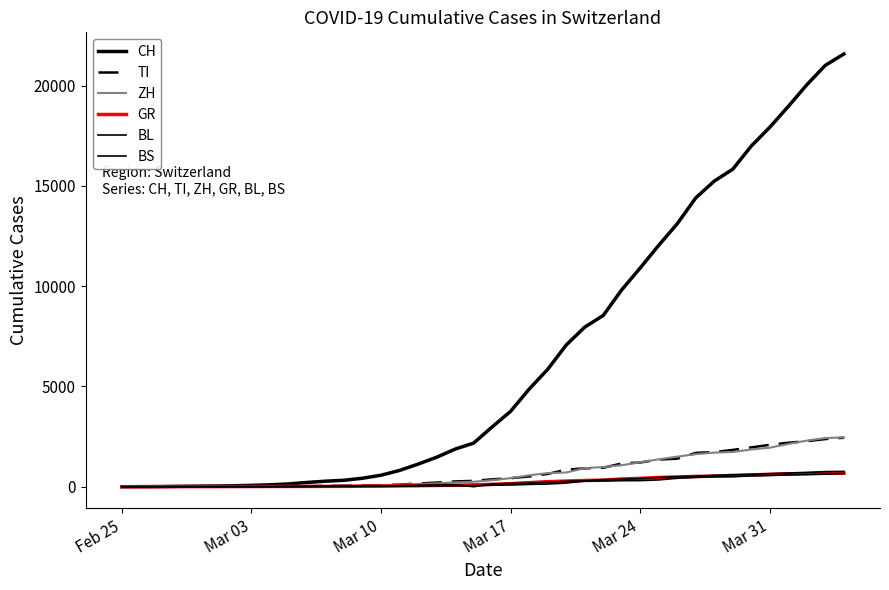

Does the chart have visible grid lines?

No